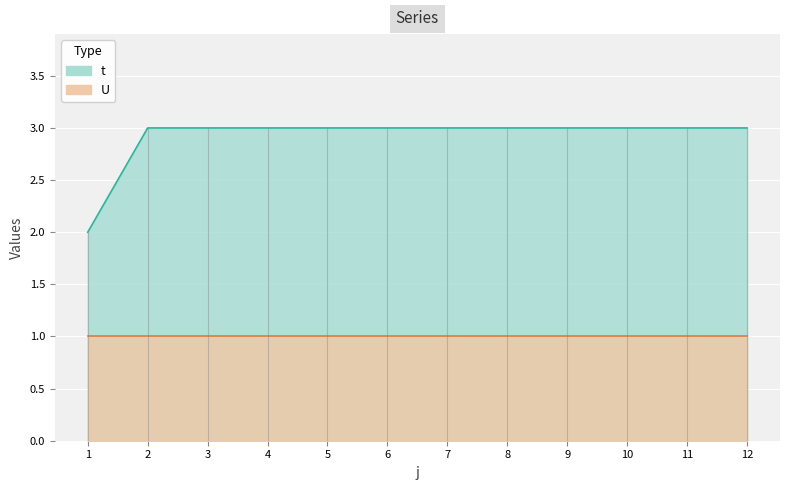

Read the value at 10.

3